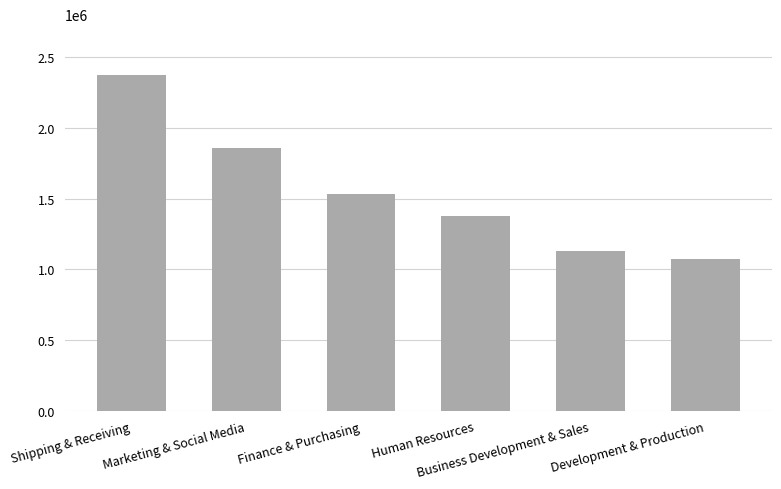

List the labels in order of value, largest first.

Shipping & Receiving, Marketing & Social Media, Finance & Purchasing, Human Resources, Business Development & Sales, Development & Production